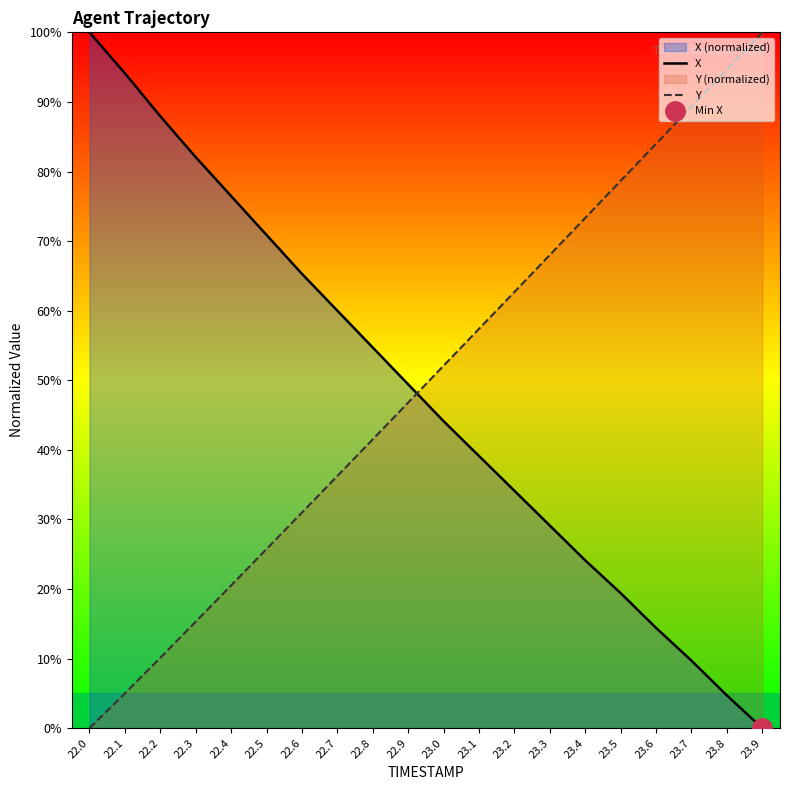

What is the difference between the maximum and minimum values in the X series?

100.0